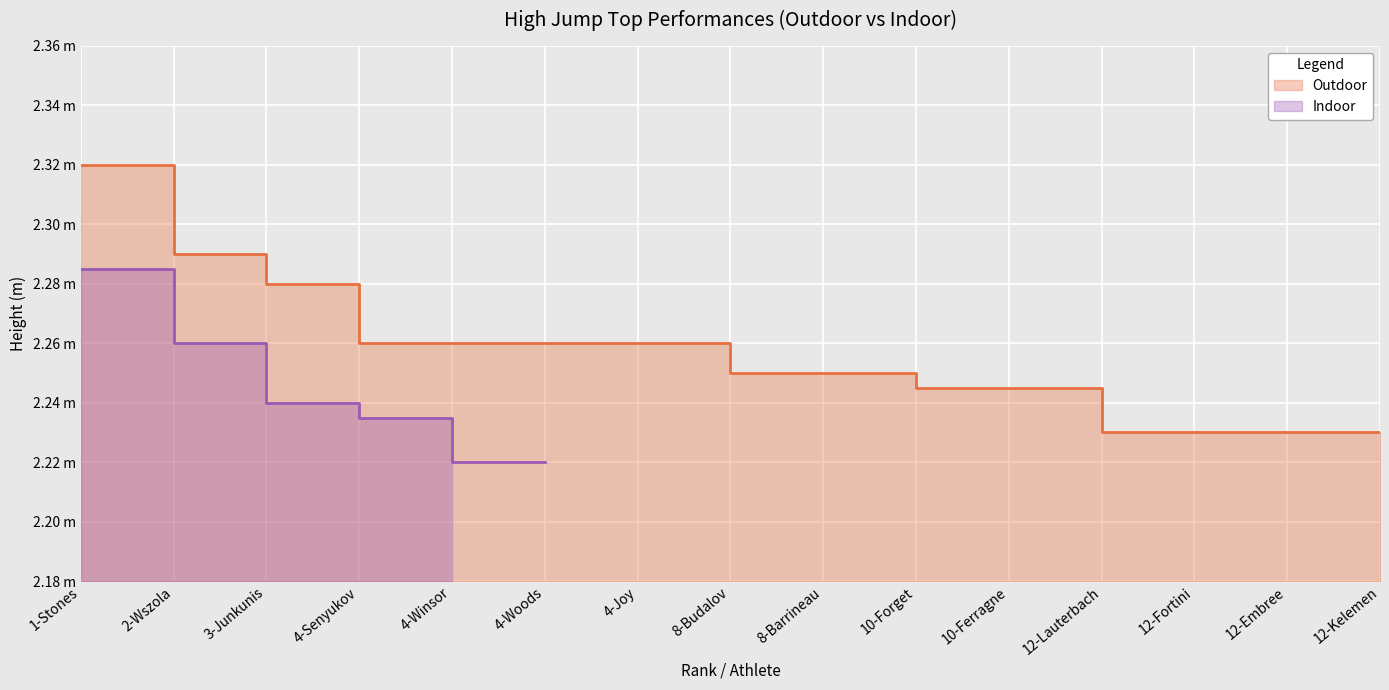

What is the difference between the maximum and minimum values?

0.1